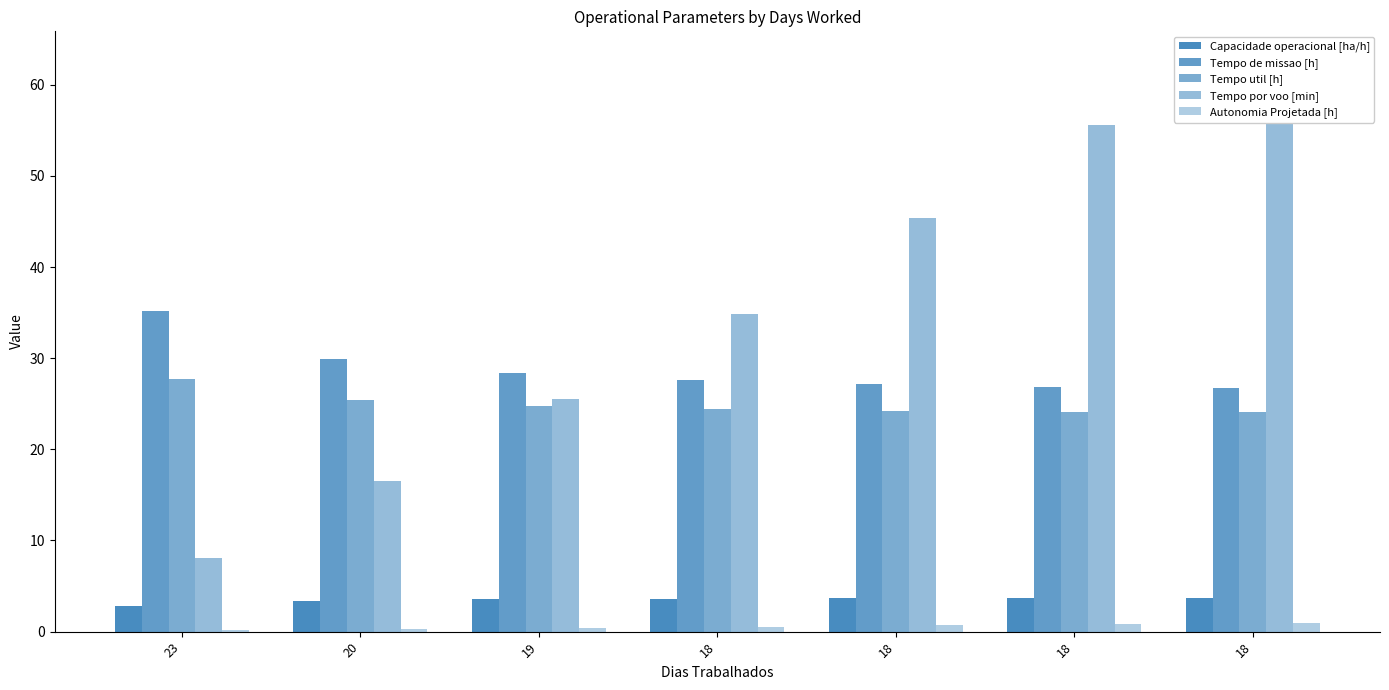

Which series has the largest range (max minus min)?

Tempo por voo [min]